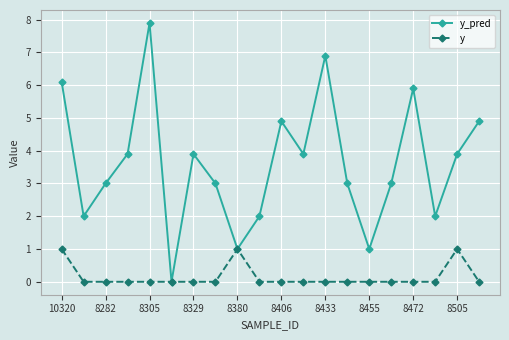

Which series has the widest spread of values?

y_pred